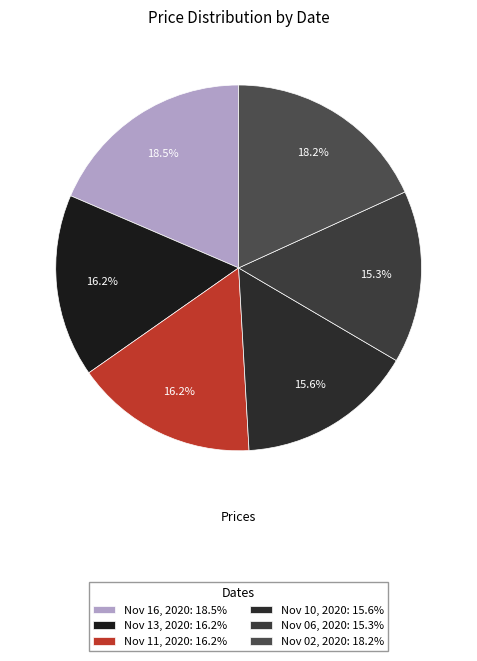

What percentage is the Nov 16, 2020 slice, to the nearest percent?

19%